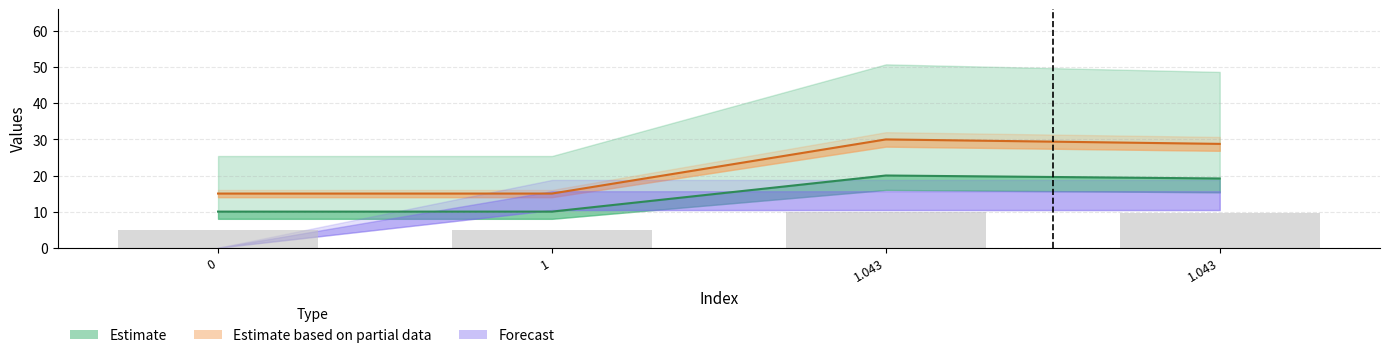

How many data points does each series have?

4